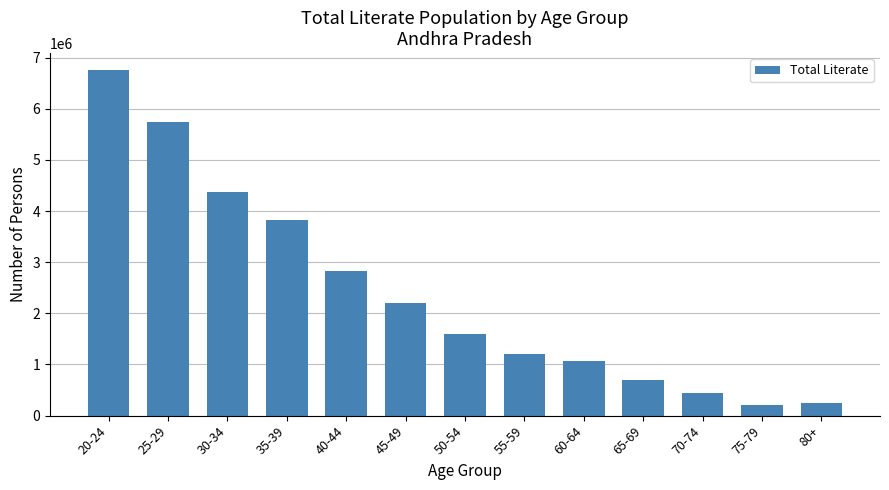

Where does the data first go above 1600945?

20-24